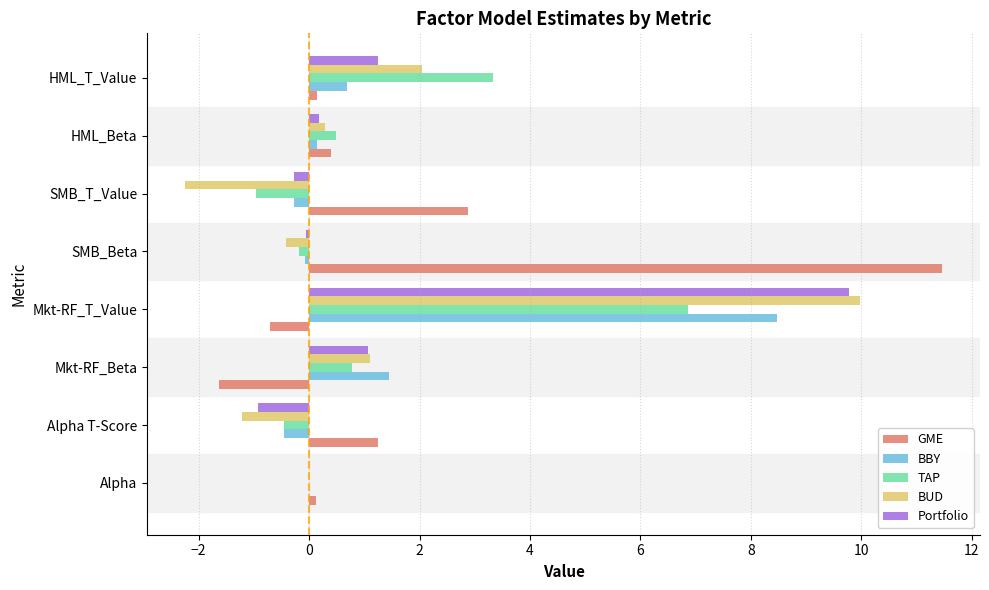

The Portfolio series shows 1.8 at Mkt-RF_Beta. True or false?

False